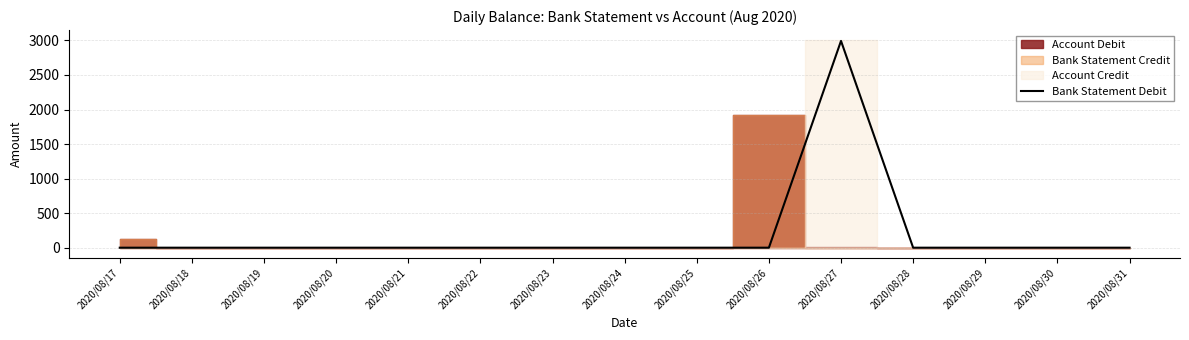

Is it true that the value at 2020/08/25 is 1890.1?

False